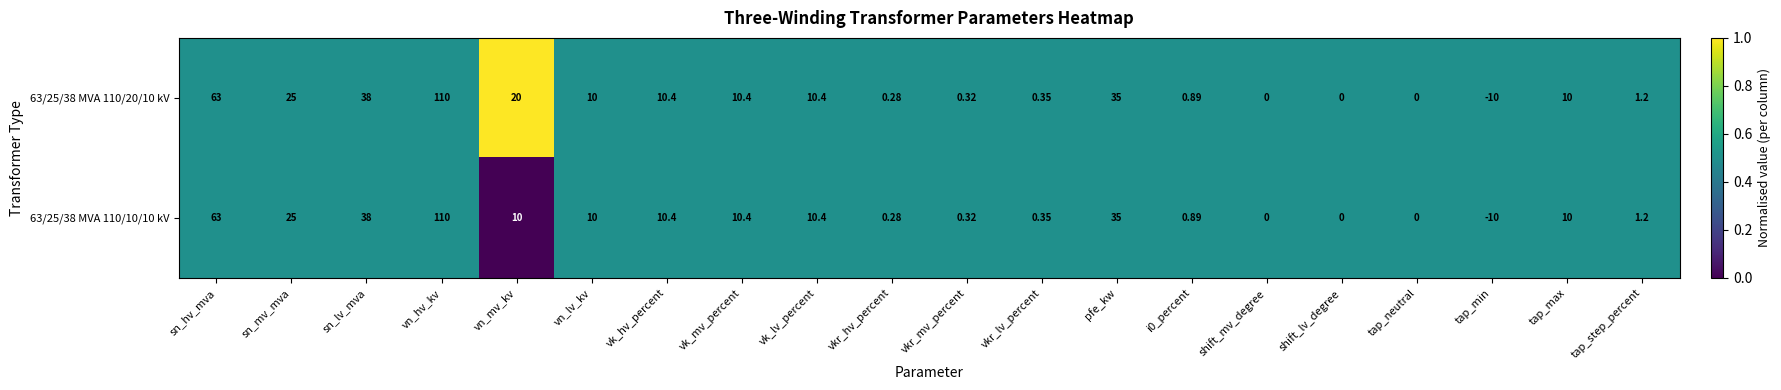

At which label is 63/25/38 MVA 110/20/10 kV closest to 50?

sn_lv_mva